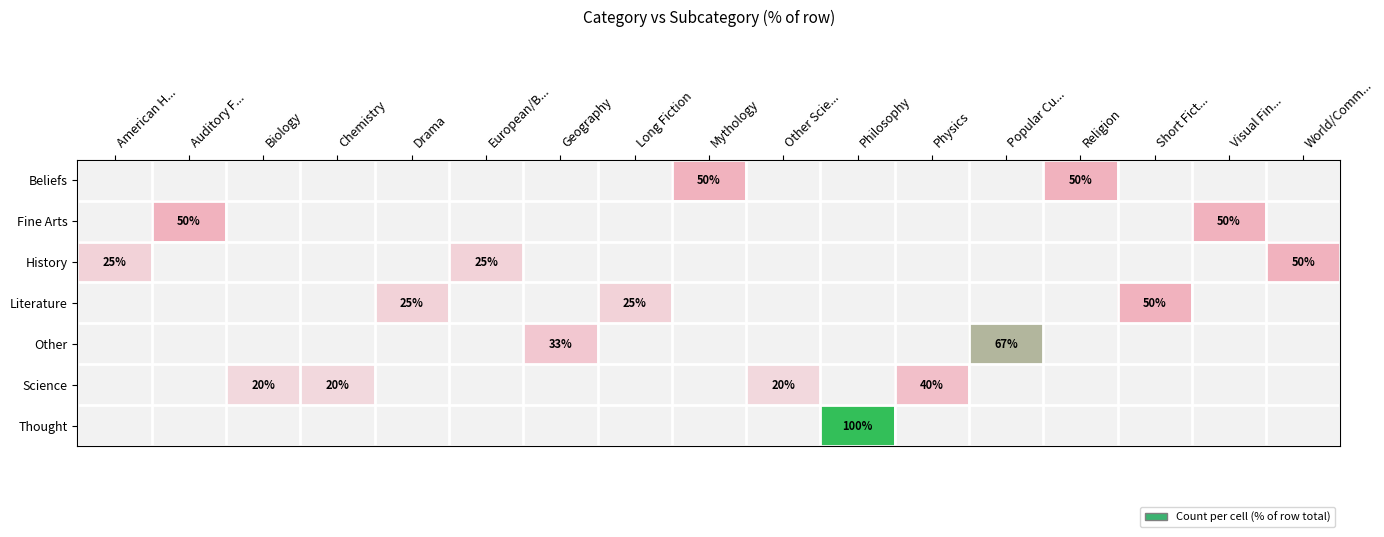

How many values in Fine Arts are above zero?

2